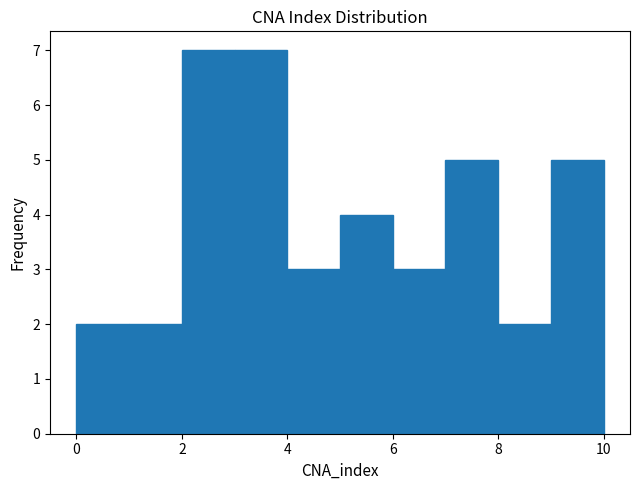

What is the height of the bar covering 5 to 6 on the x-axis? The values are not printed on the chart, so give them approximately, as read against the axis.

4